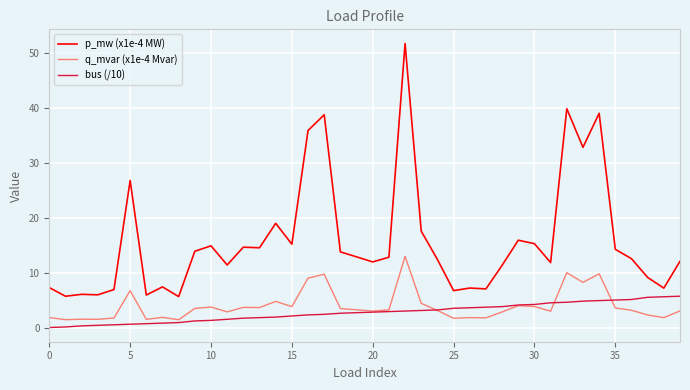

Which series has the widest spread of values?

p_mw (x1e-4 MW)